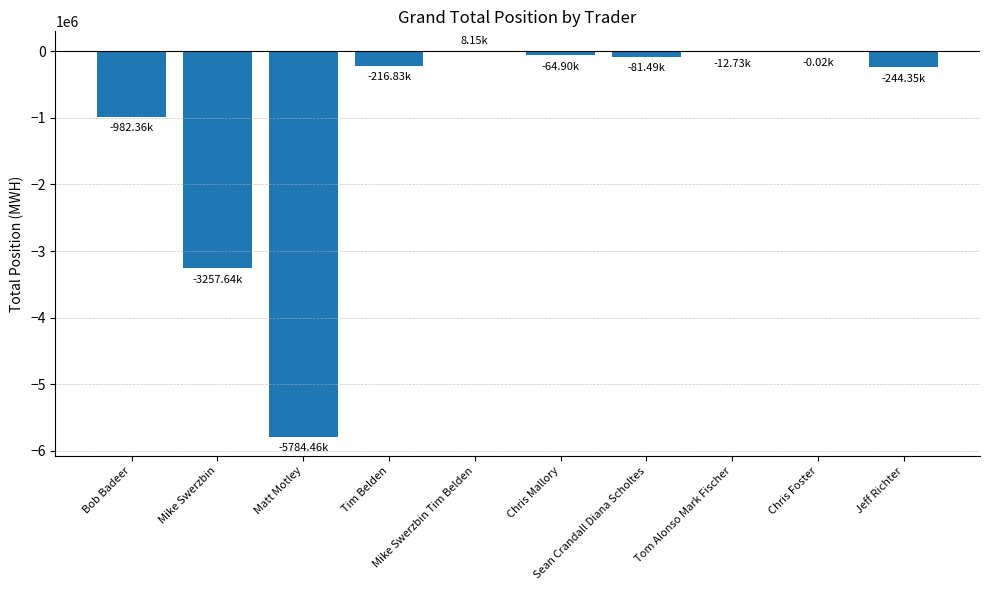

What is the sum of all values?

-10636622.2